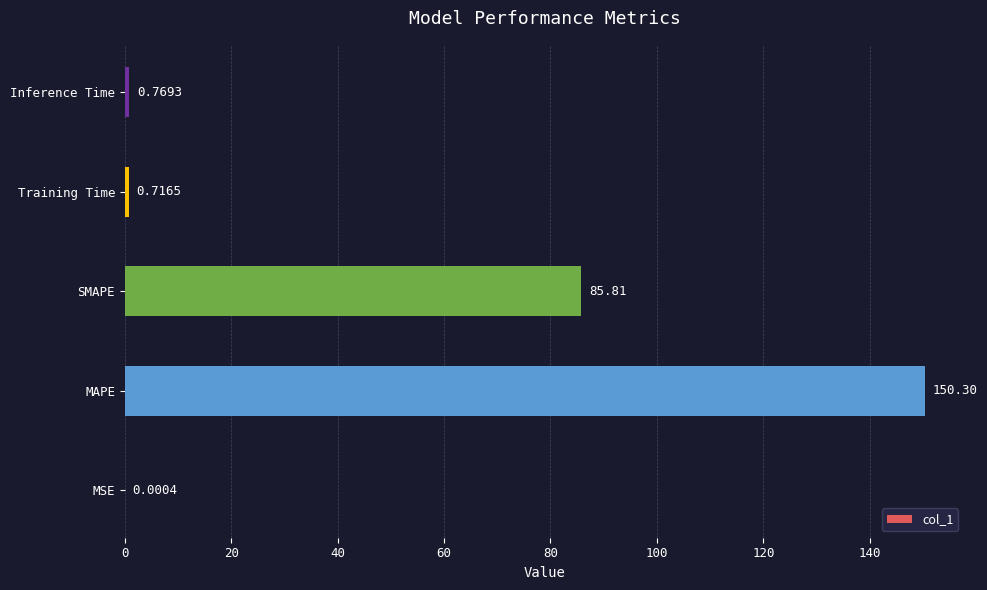

Are the bars grouped side by side (vs. stacked)?

No